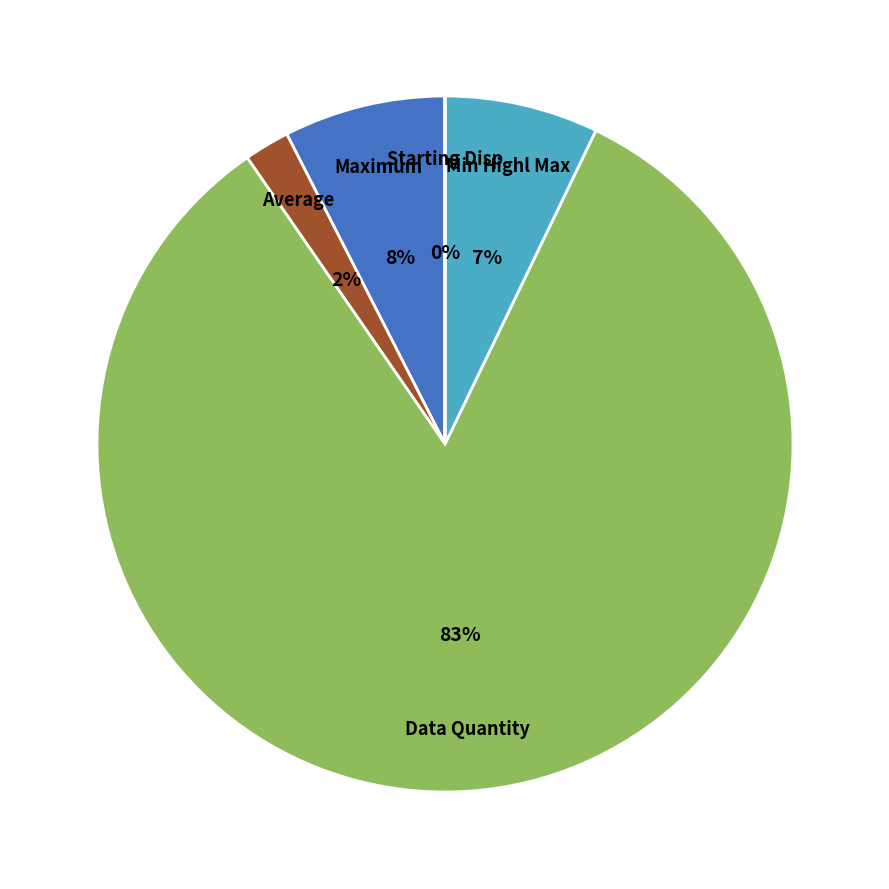

Is there any slice that represents more than half of the pie?

Yes